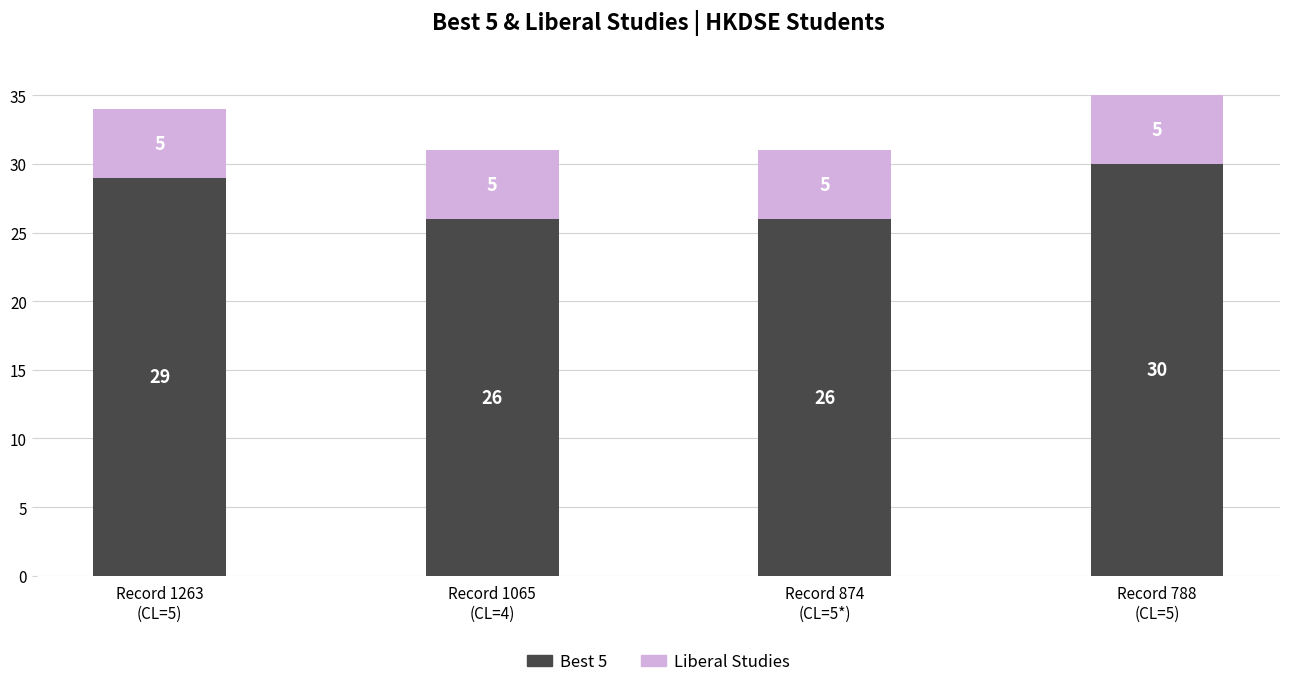

Are the bars grouped side by side (vs. stacked)?

No